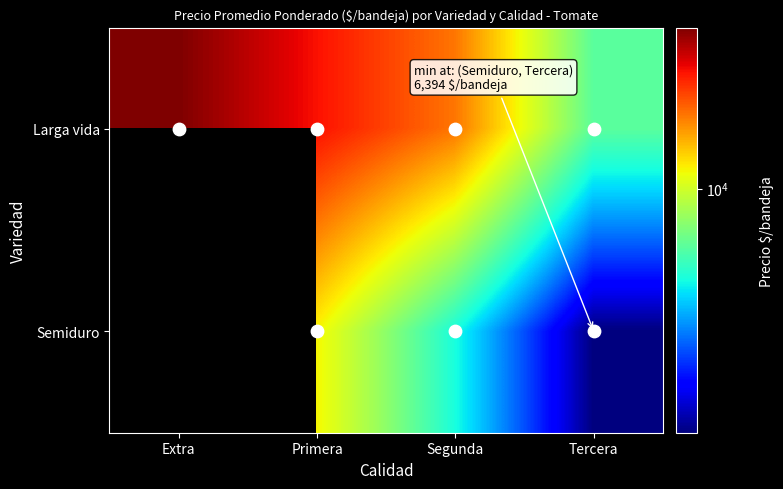

Rank the series at Segunda from highest to lowest value.

Larga vida, Semiduro